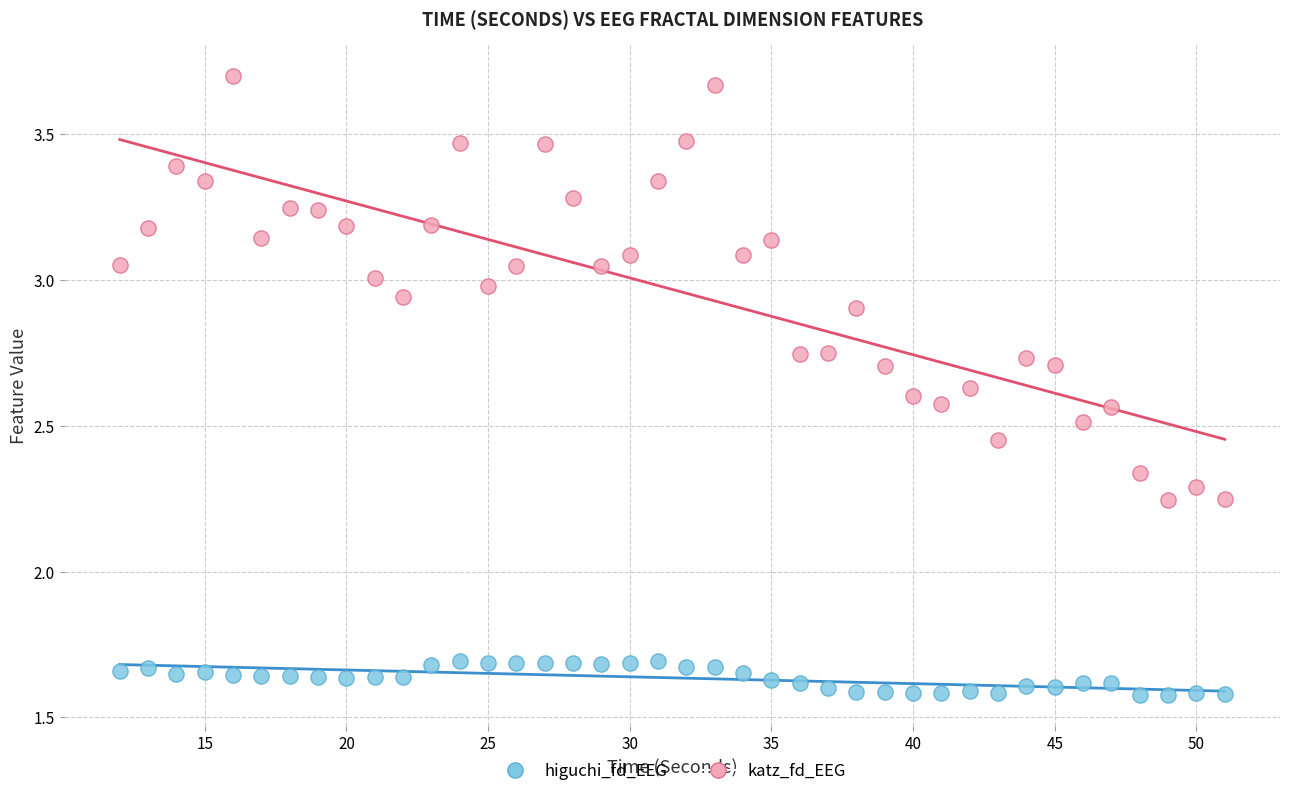

Across all data points, what is the range of X values (max minus min)?

39.0